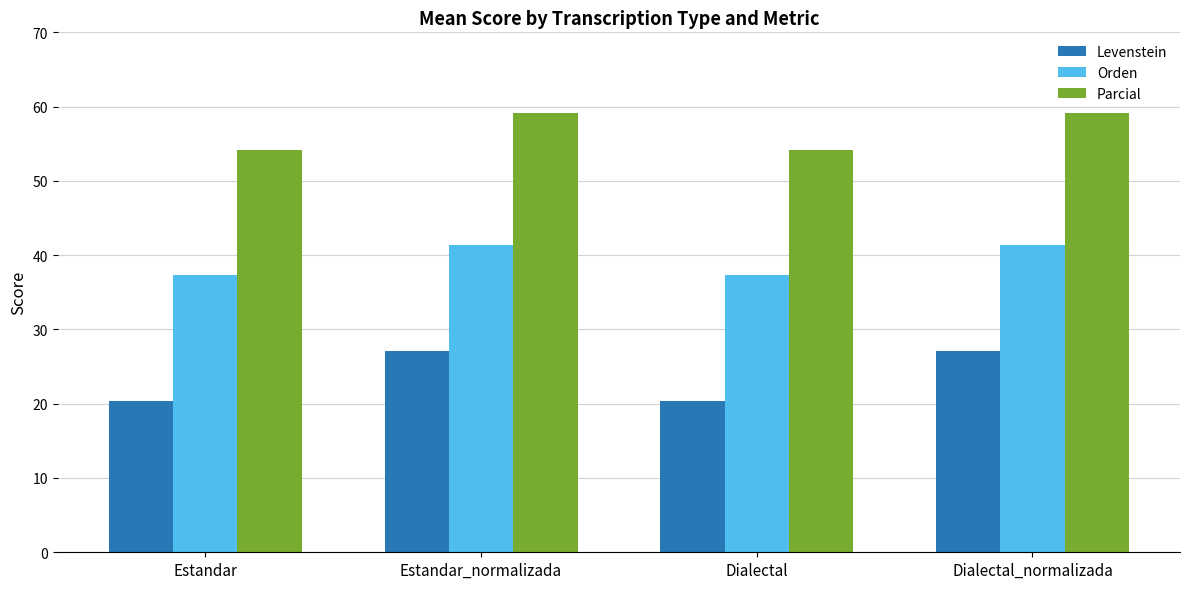

What is the label of the 4th bar from the right?

Estandar